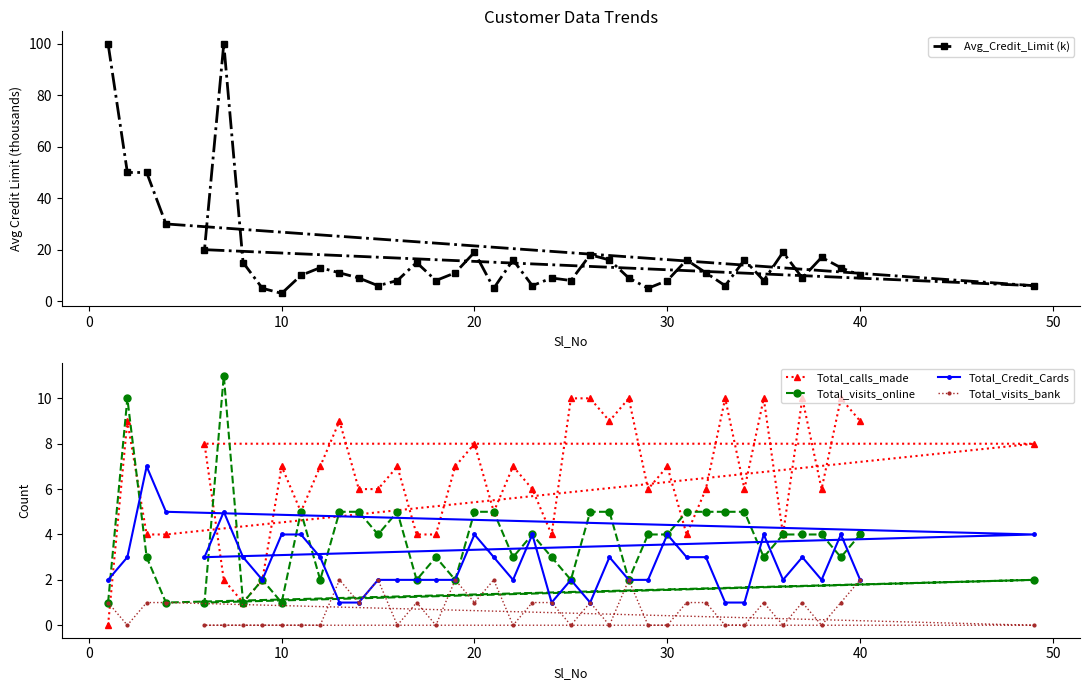

What is the lowest value of the Avg_Credit_Limit (k) series?

3